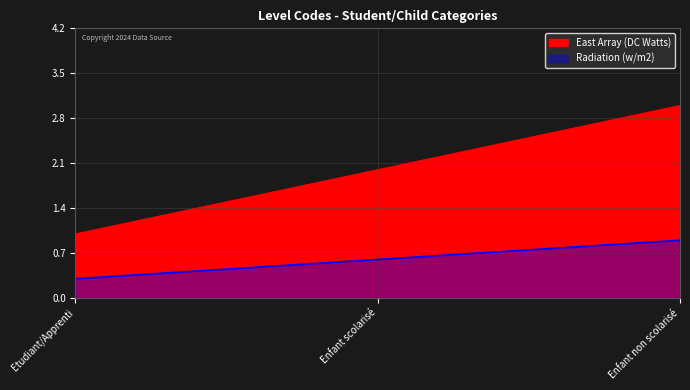

Count the number of data series in this chart.

2